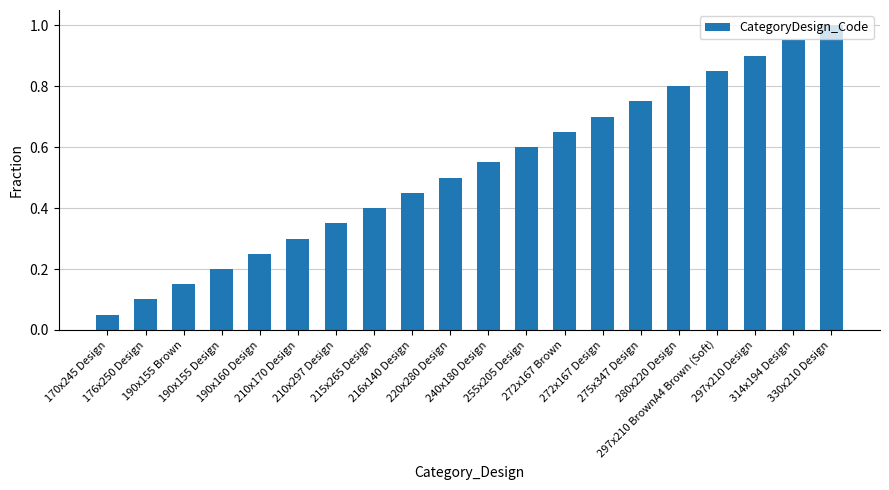

At which label is the value closest to 0?

170x245 Design